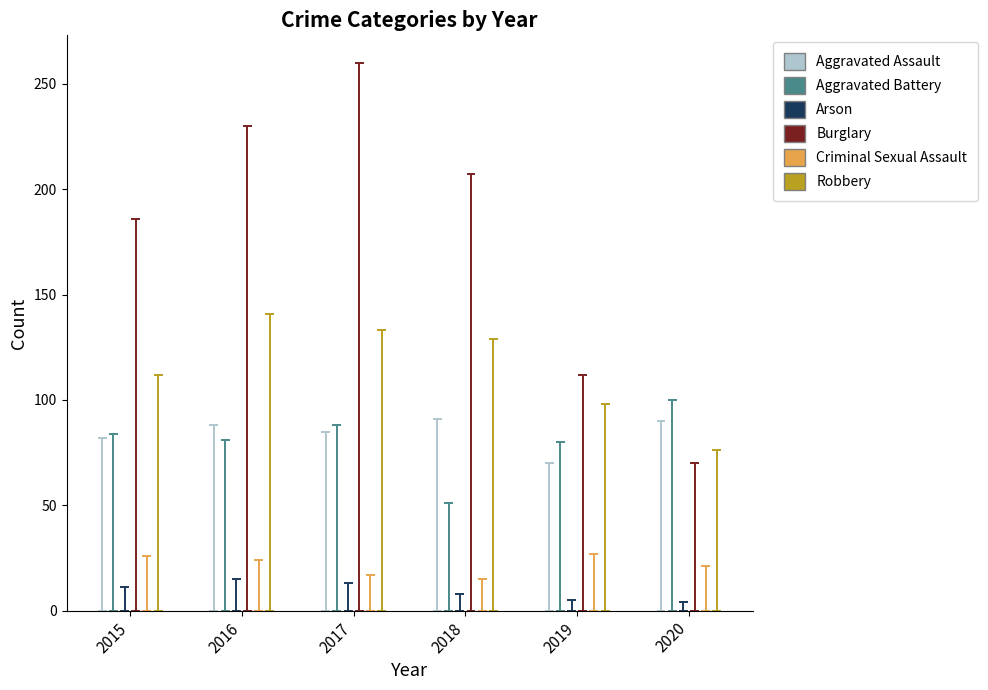

How many series are shown in this chart?

6